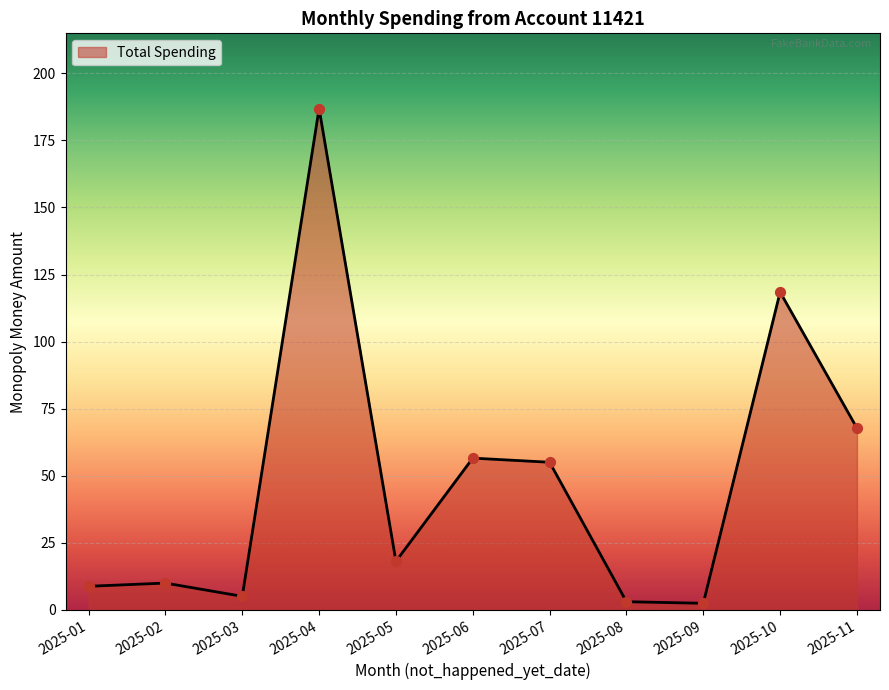

What is the ratio of the value at 2025-03 to the value at 2025-07?

0.1